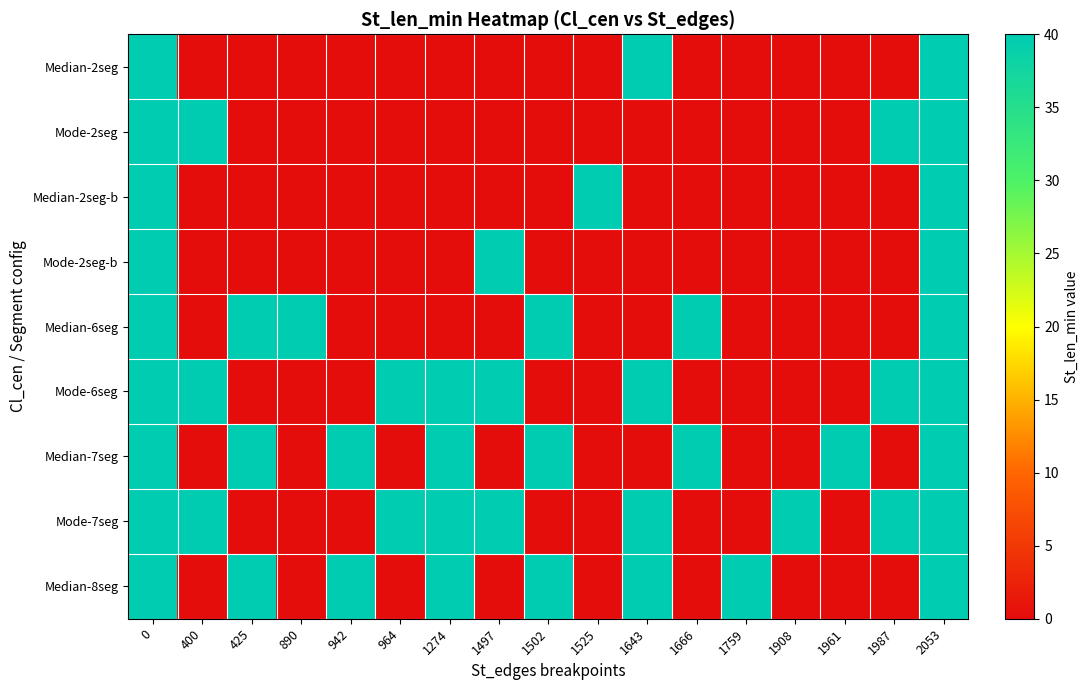

Count the number of data series in this chart.

9